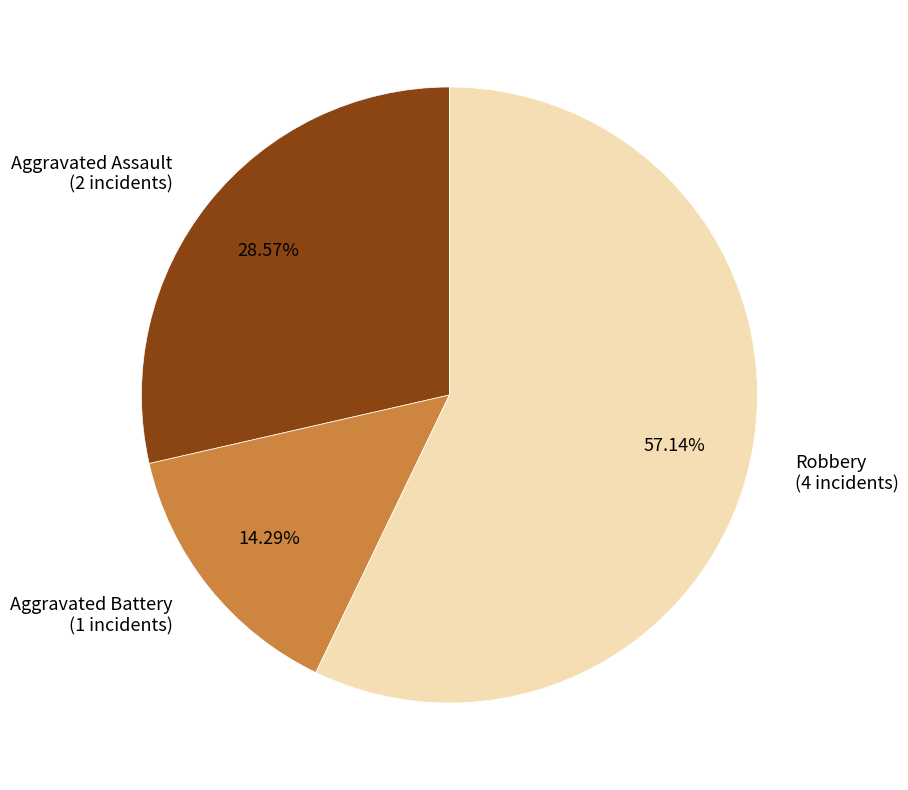

How many slices are in this pie chart?

3